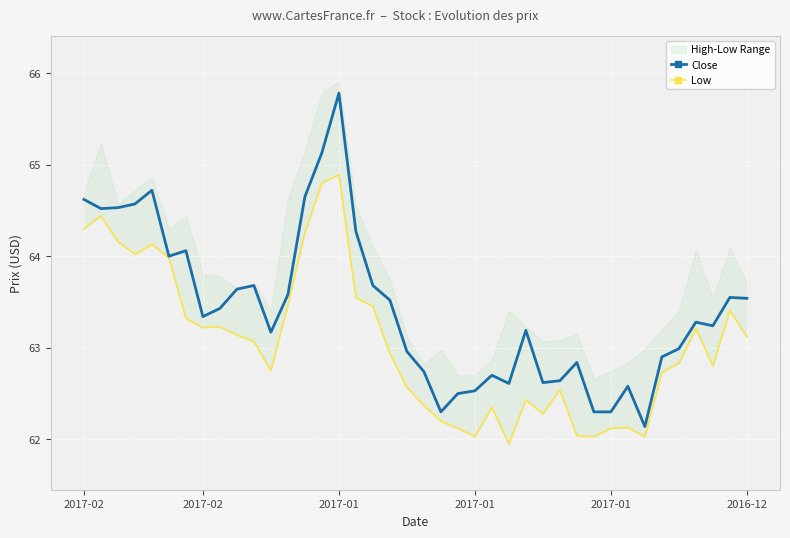

What is the difference between the second highest and second lowest values in the Close series?

2.8